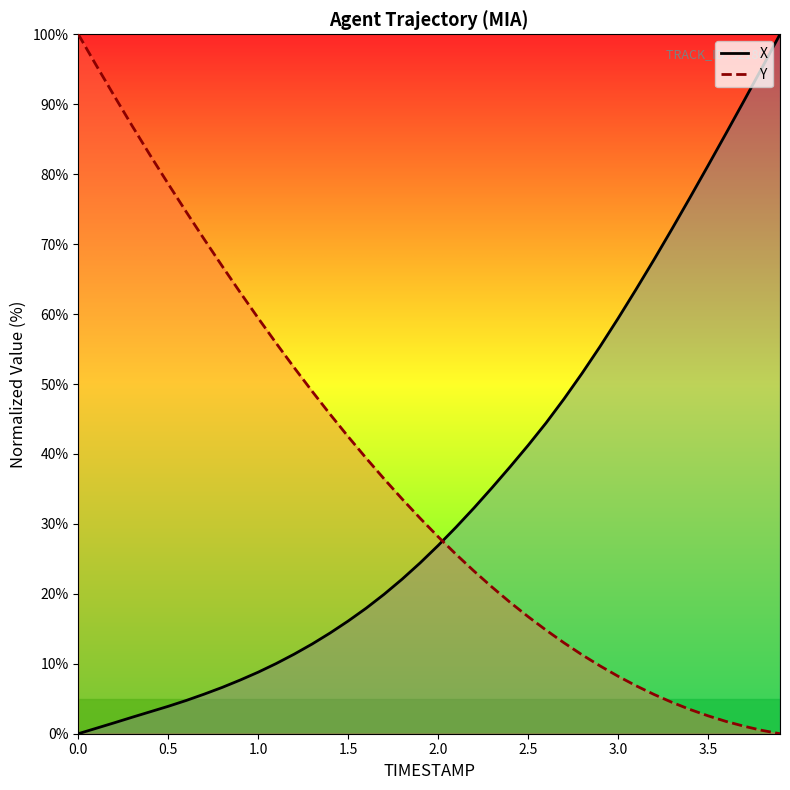

True or false: X and Y intersect in this chart.

True